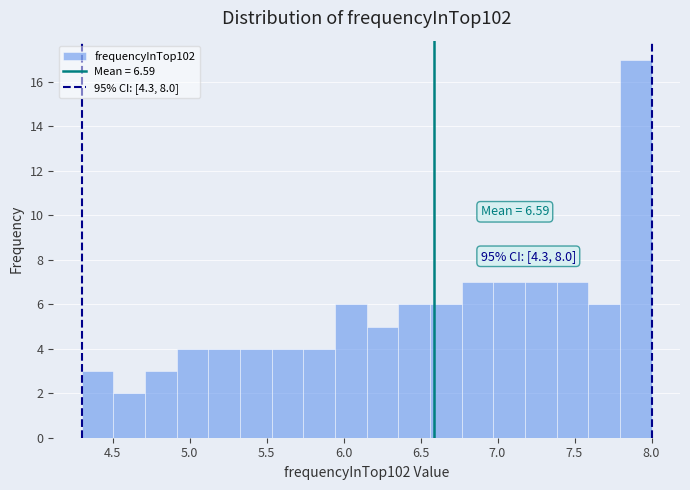

Which range on the x-axis has the tallest bar?

7.80 to 8.00